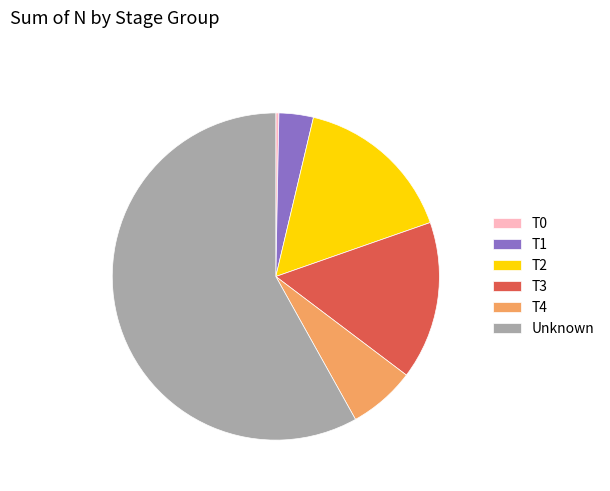

Do T3 and Unknown together represent more than half of the pie?

Yes